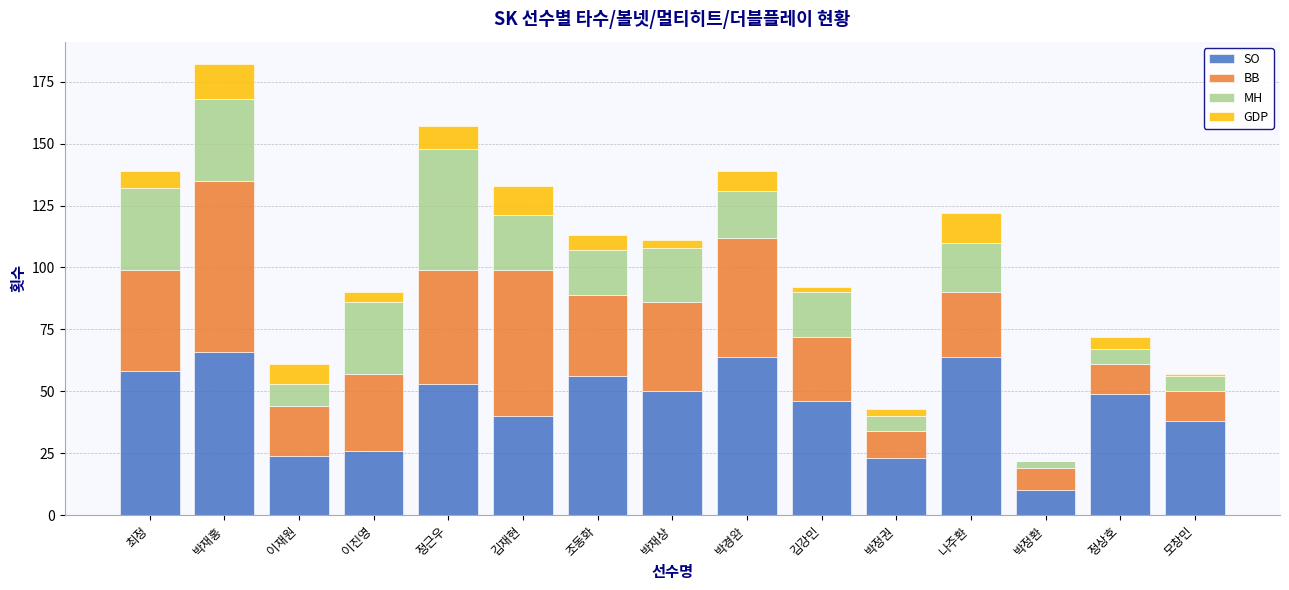

What is the total value across all series at 나주환?

122